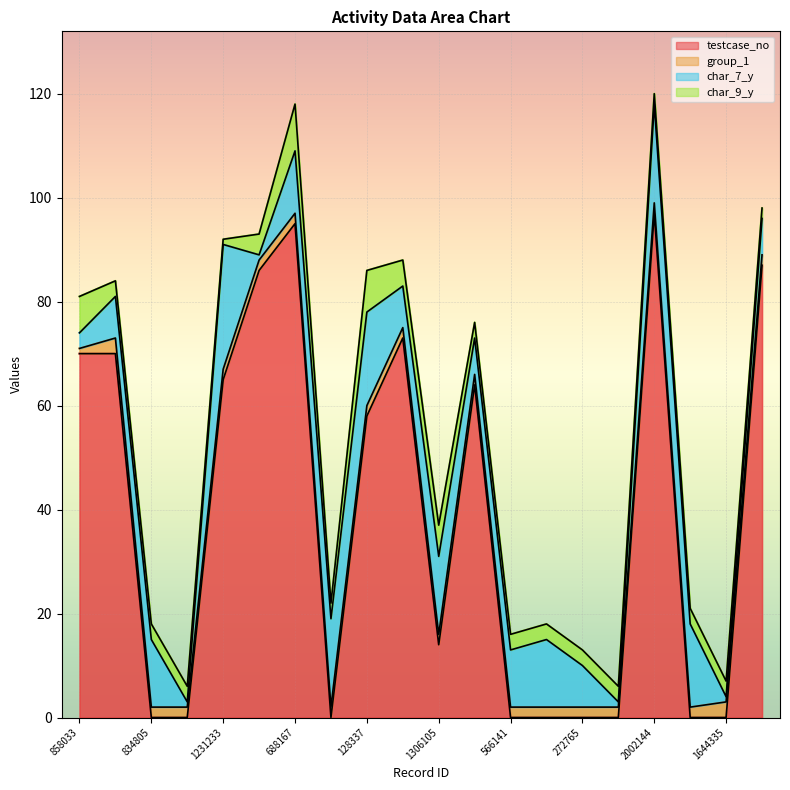

Where is testcase_no nearest to the value 48?

128337